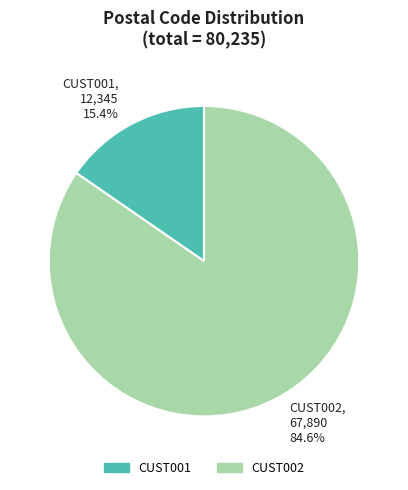

What is the ratio of the value at CUST001 to the value at CUST002?

0.2